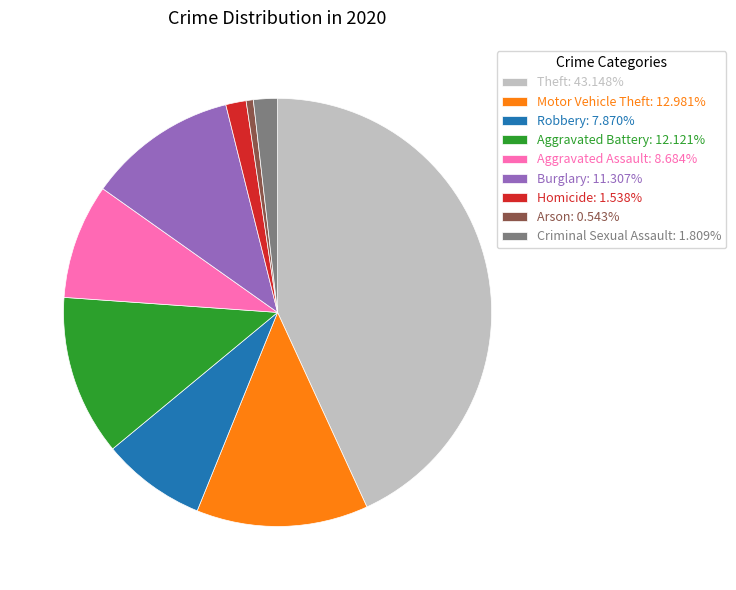

Is there any slice that represents more than half of the pie?

No